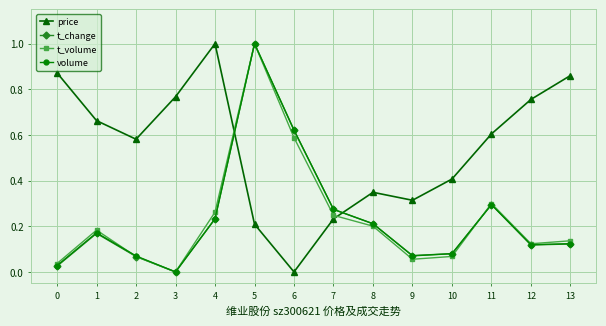

At which category does volume reach its first local peak?

1